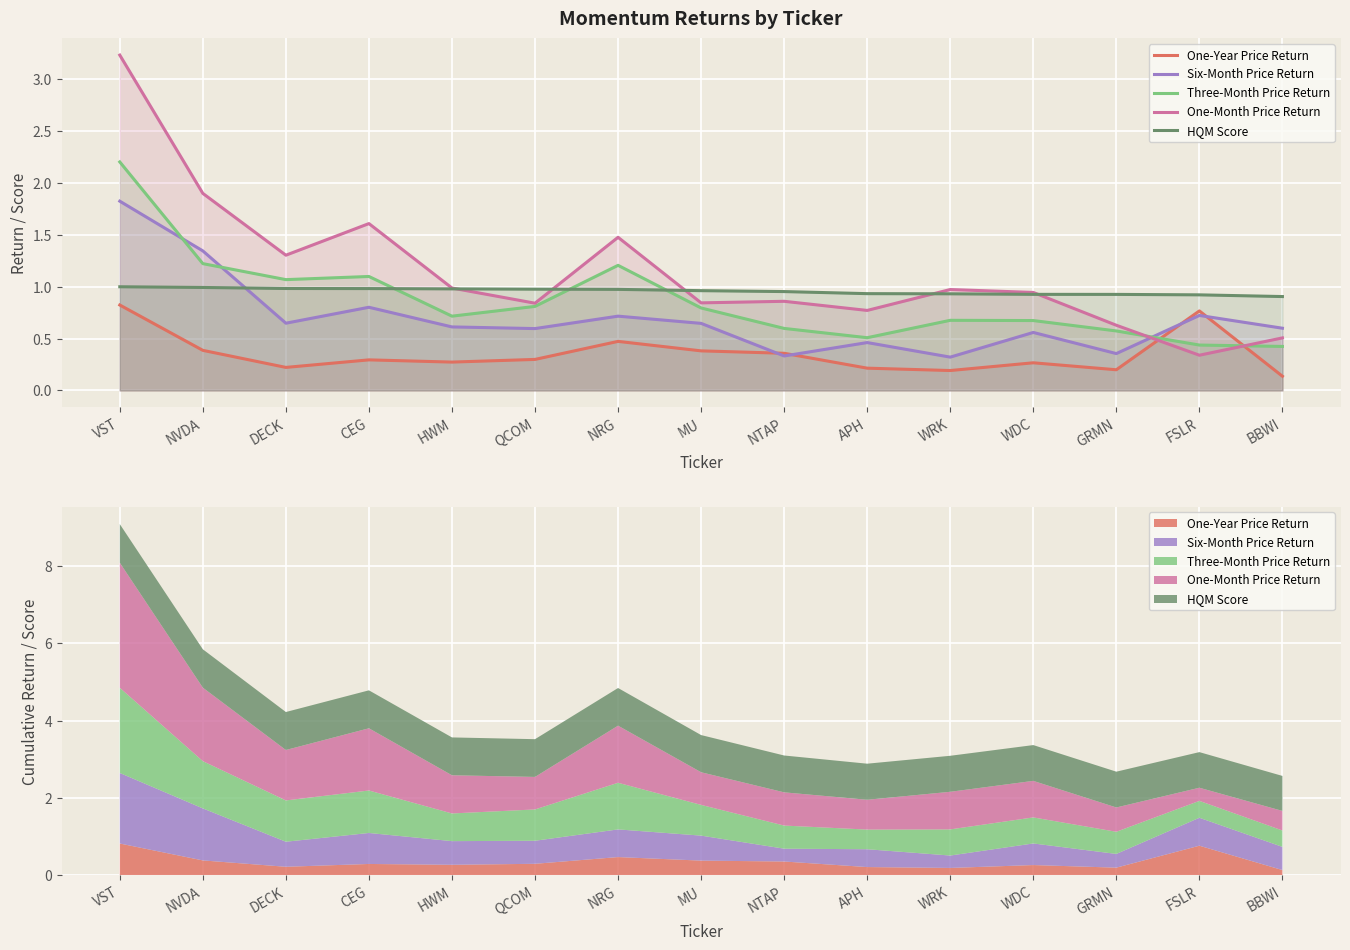

Which series has the largest total across all categories?

One-Month Price Return